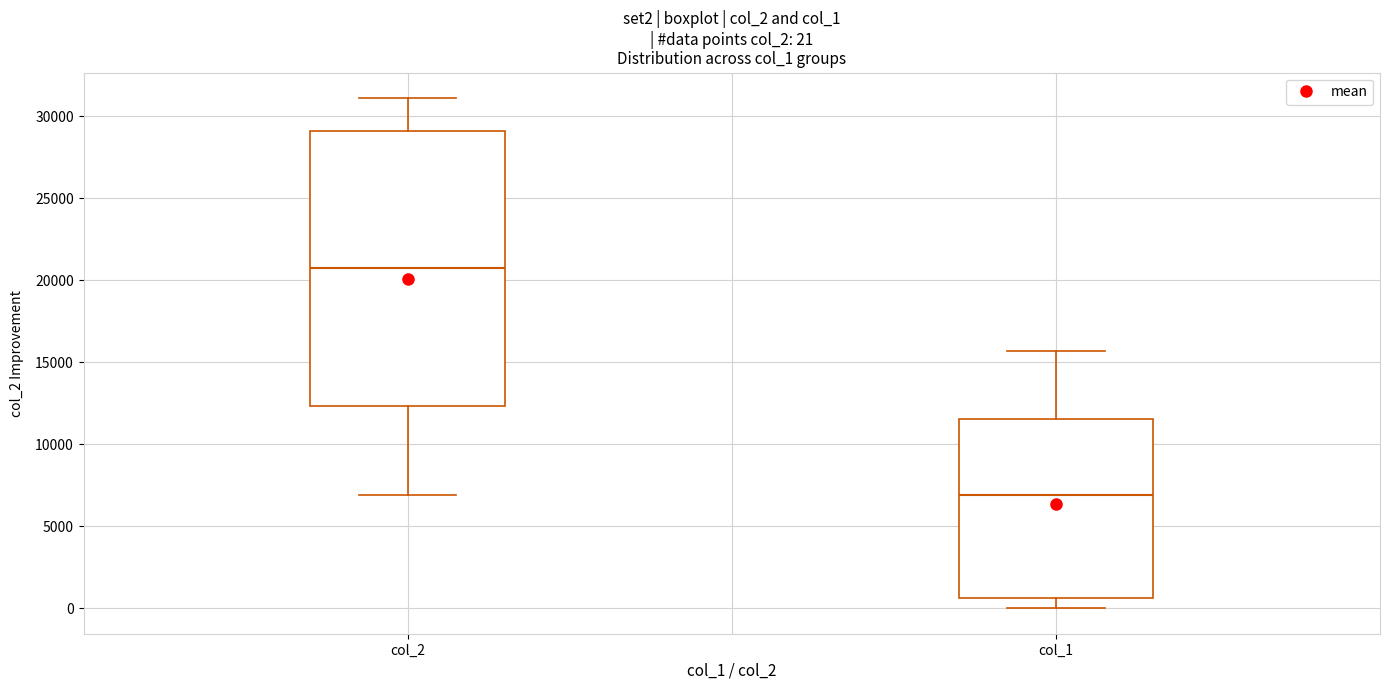

Which box has the highest median line?

col_2